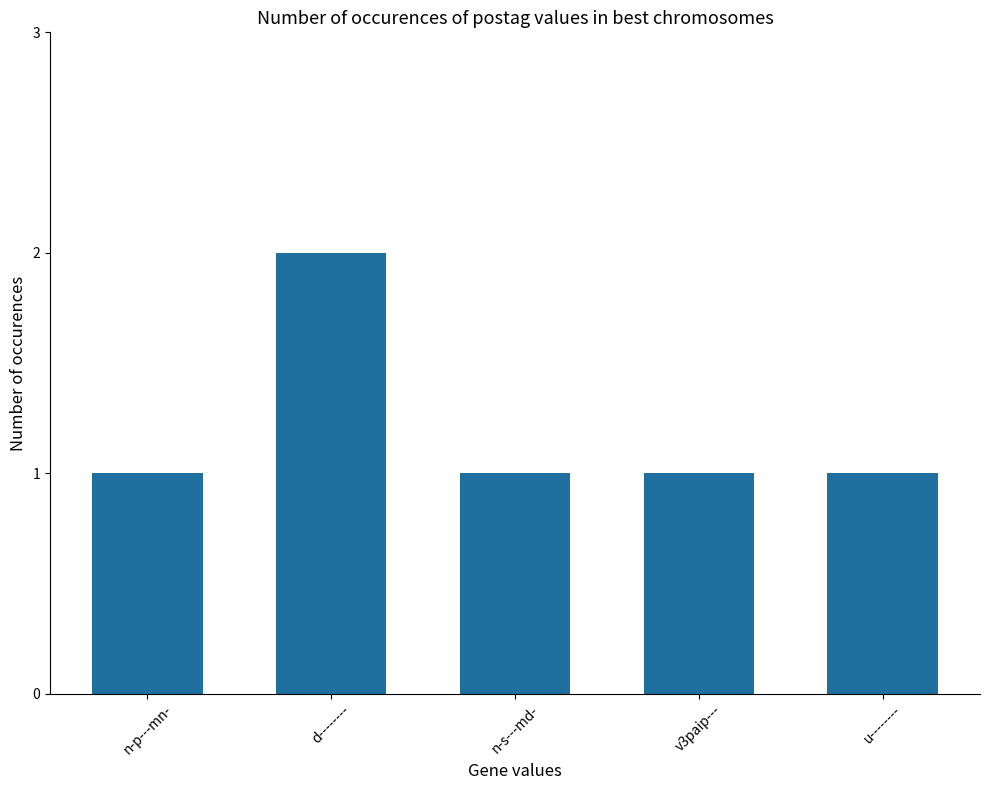

What is the average value?

1